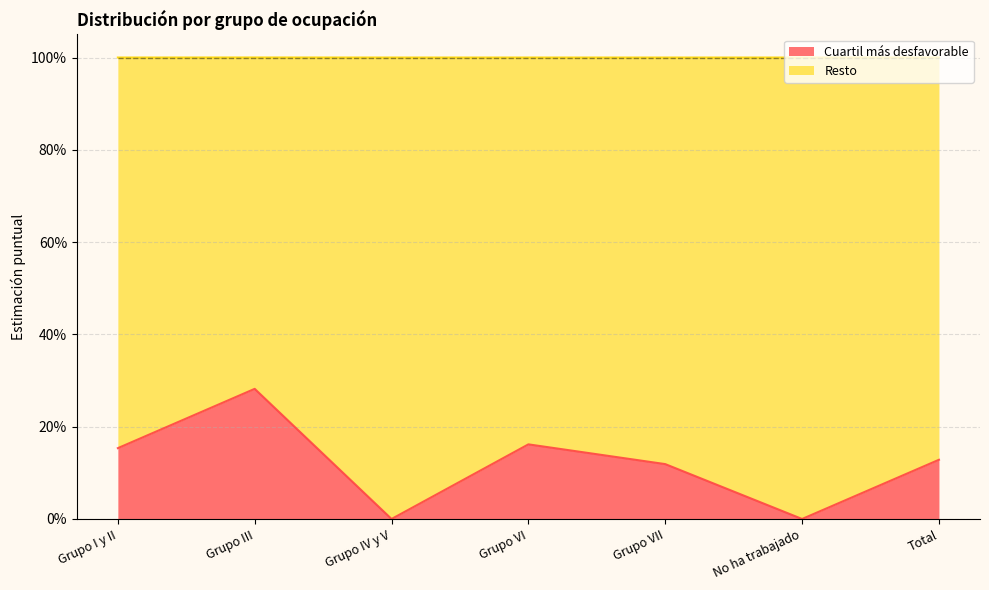

What is the difference between the maximum and minimum values?

0.3